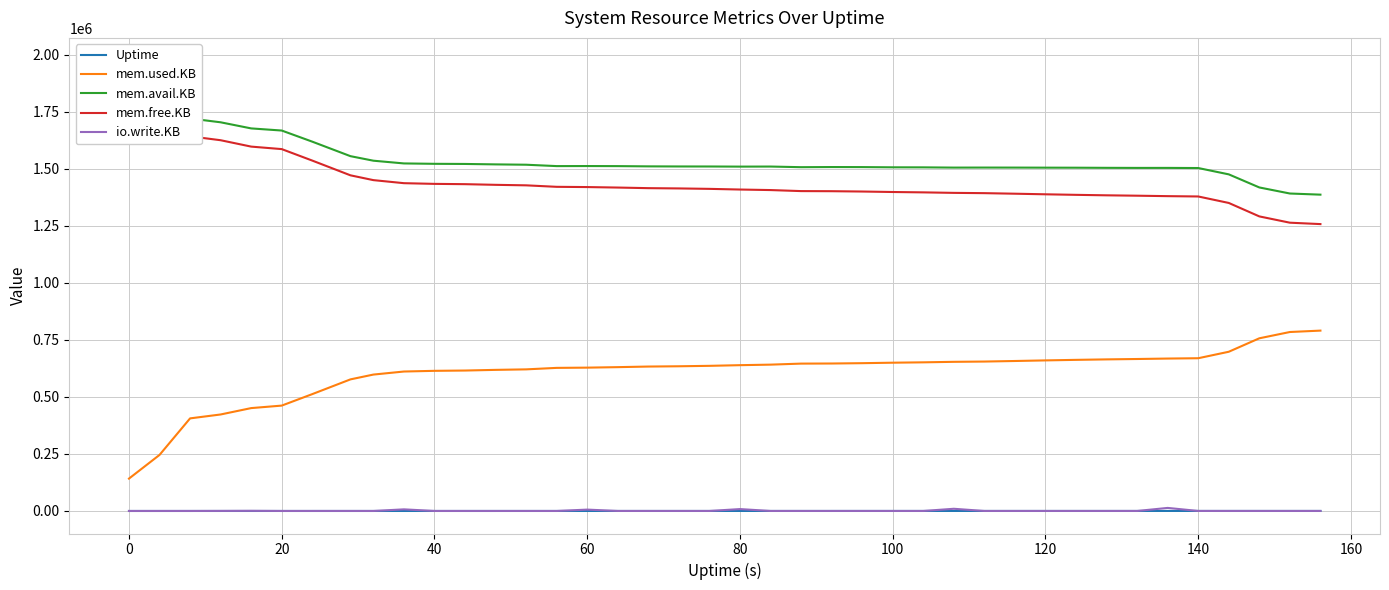

True or false: io.write.KB and mem.used.KB cross at least once.

False